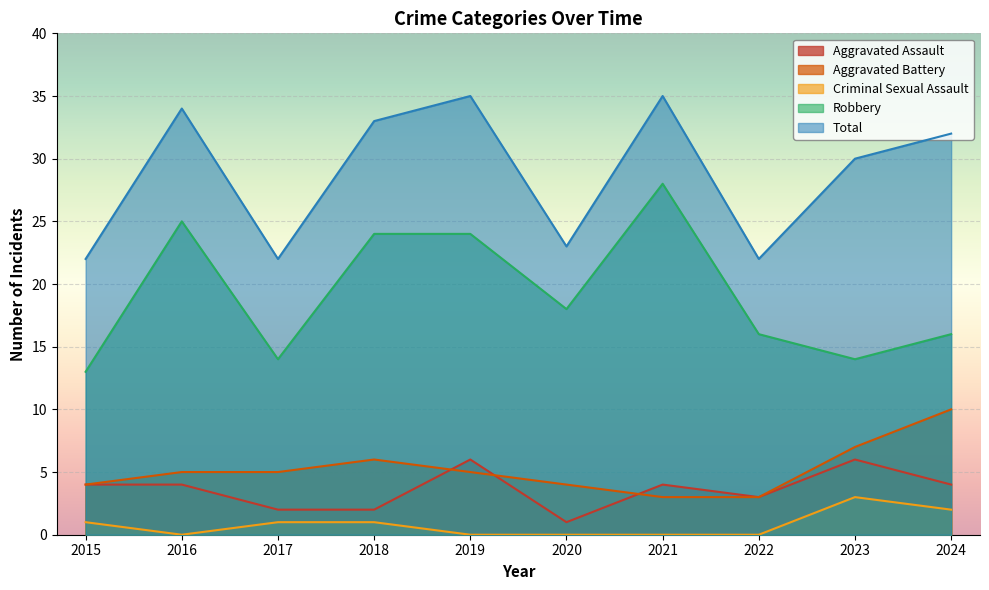

Count the number of data series in this chart.

5